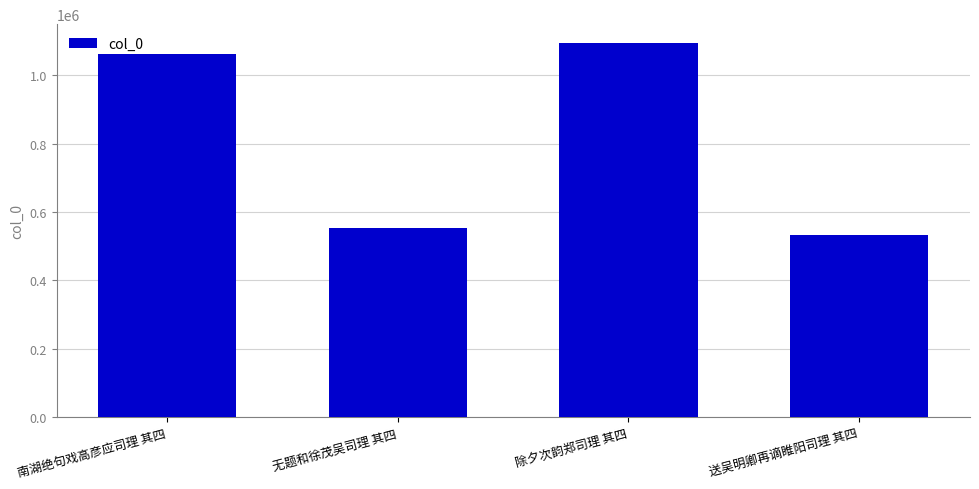

Which label corresponds to the largest value in the chart?

除夕次韵郑司理 其四